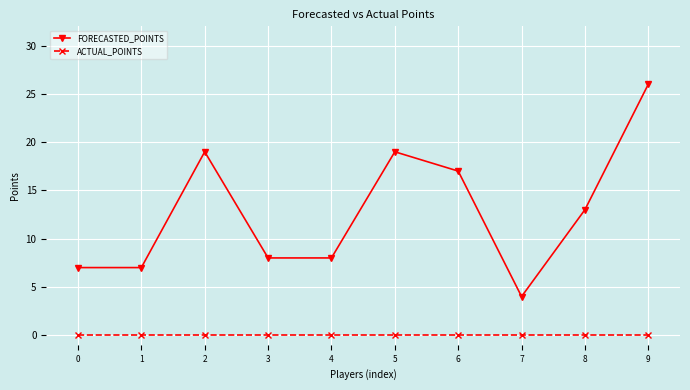

Rank the series at 2 from highest to lowest value.

FORECASTED_POINTS, ACTUAL_POINTS